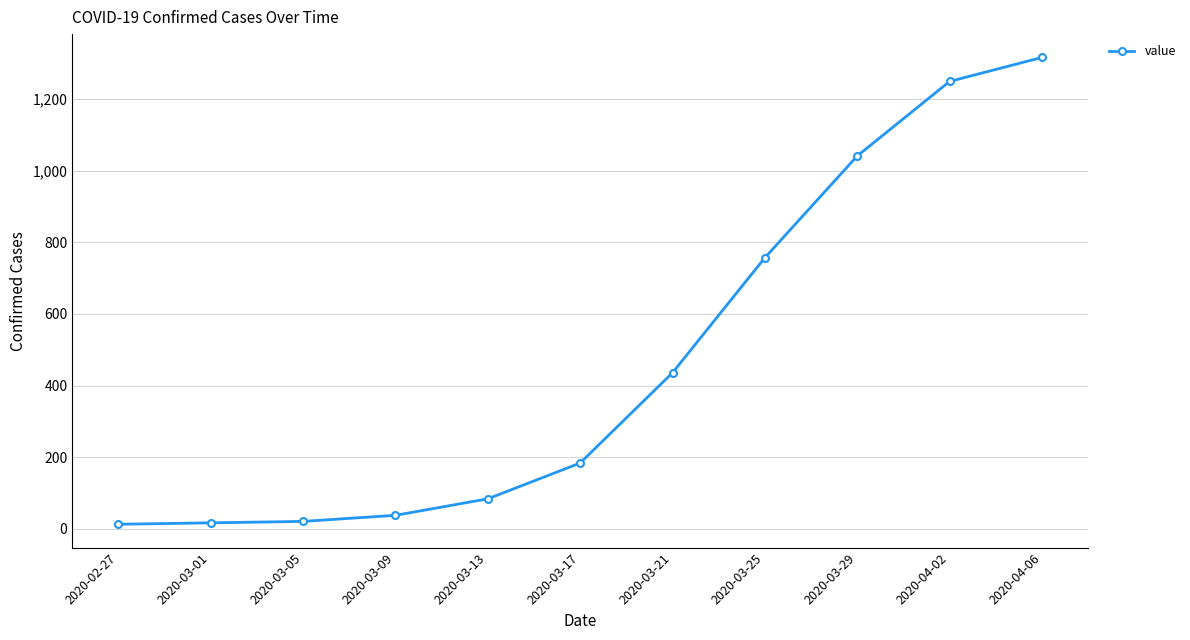

What is the greatest value displayed?

1316